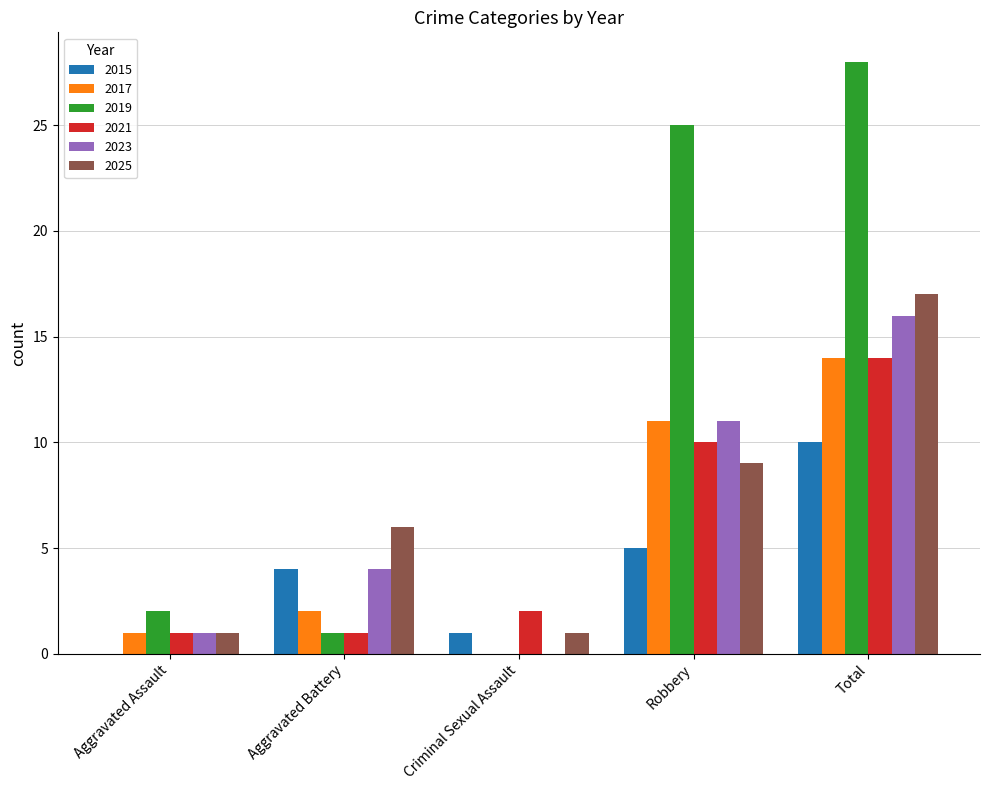

Reading left to right, extract all data points from this chart.

2015: Aggravated Assault=0	Aggravated Battery=4	Criminal Sexual Assault=1	Robbery=5	Total=10
2017: Aggravated Assault=1	Aggravated Battery=2	Criminal Sexual Assault=0	Robbery=11	Total=14
2019: Aggravated Assault=2	Aggravated Battery=1	Criminal Sexual Assault=0	Robbery=25	Total=28
2021: Aggravated Assault=1	Aggravated Battery=1	Criminal Sexual Assault=2	Robbery=10	Total=14
2023: Aggravated Assault=1	Aggravated Battery=4	Criminal Sexual Assault=0	Robbery=11	Total=16
2025: Aggravated Assault=1	Aggravated Battery=6	Criminal Sexual Assault=1	Robbery=9	Total=17